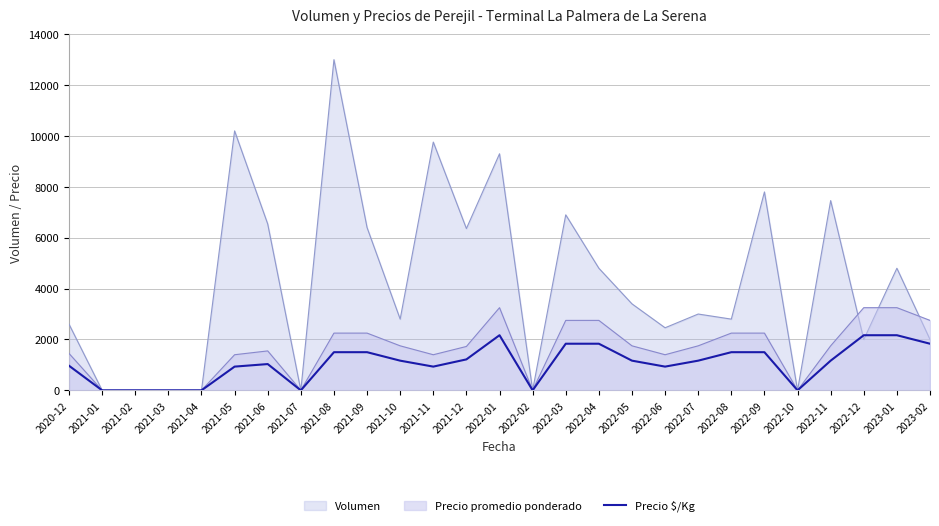

How many series are shown in this chart?

3